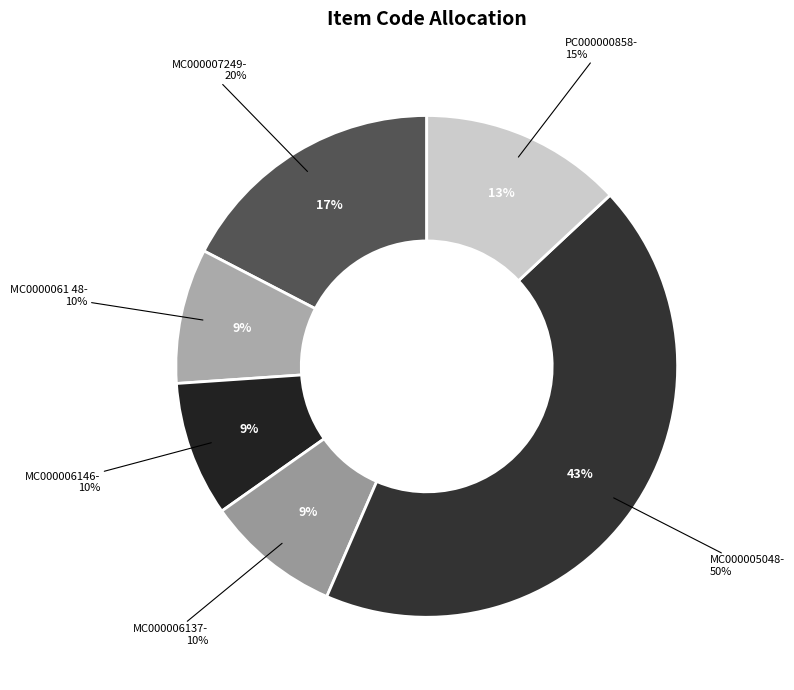

What percentage is NOT represented by MC000007249-?

82.6%